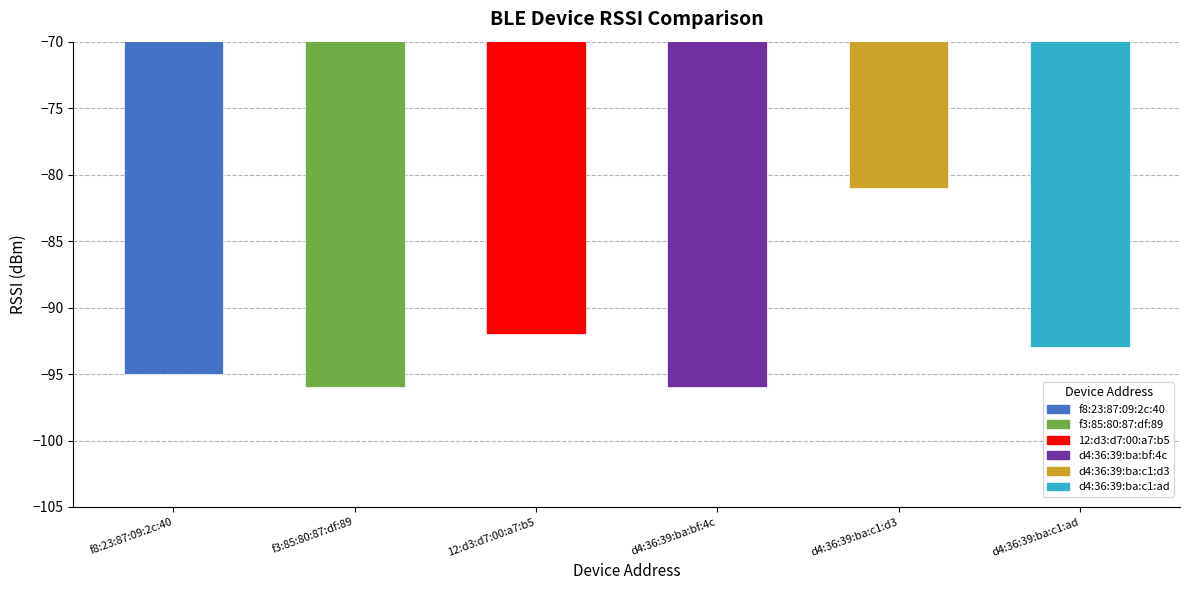

The chart shows a value of -36 at 12:d3:d7:00:a7:b5. True or false?

False